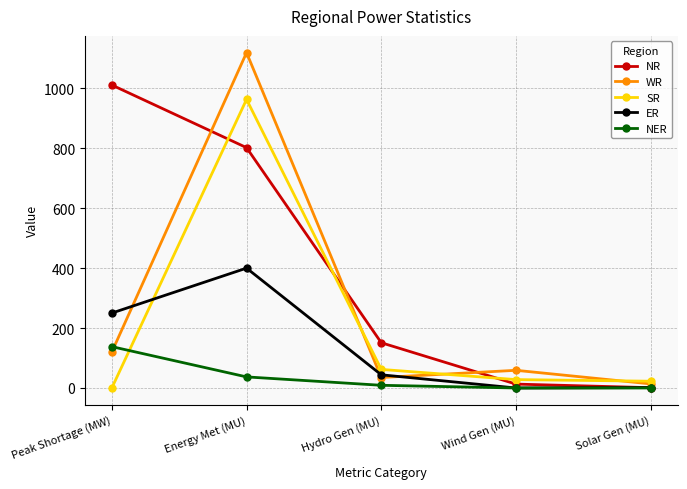

At which label does ER reach its peak?

Energy Met (MU)